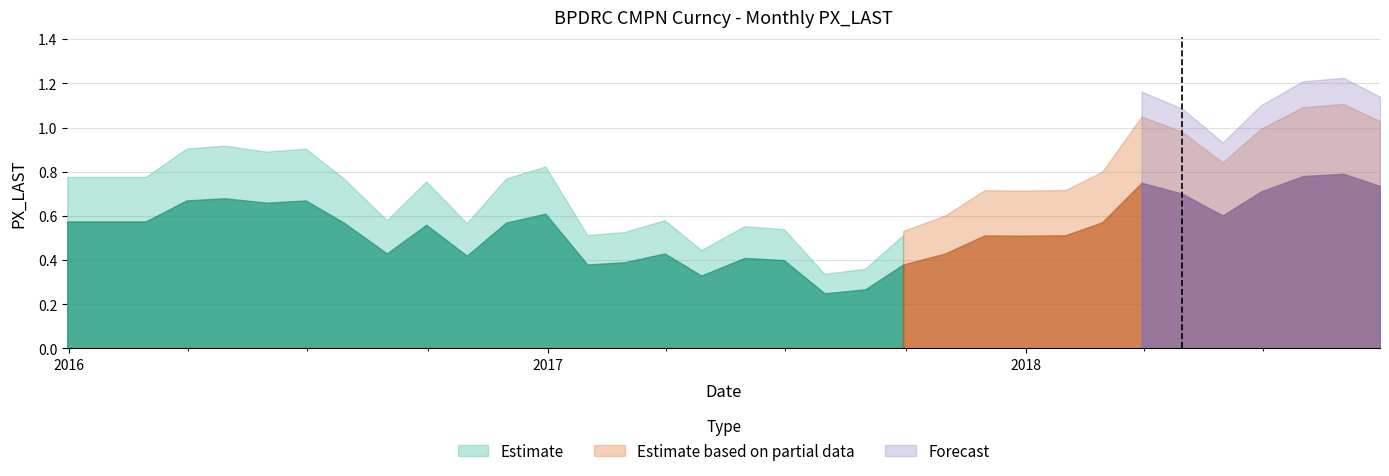

How many interior local valleys (lower than both neighbors) does the data have?

8